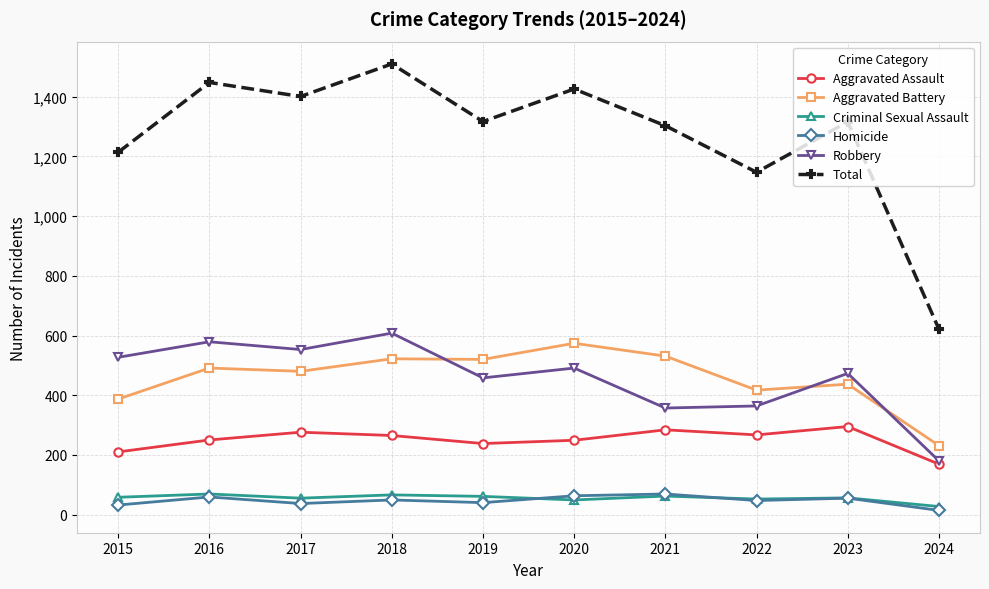

How many data points in Total are less than 1317?

5